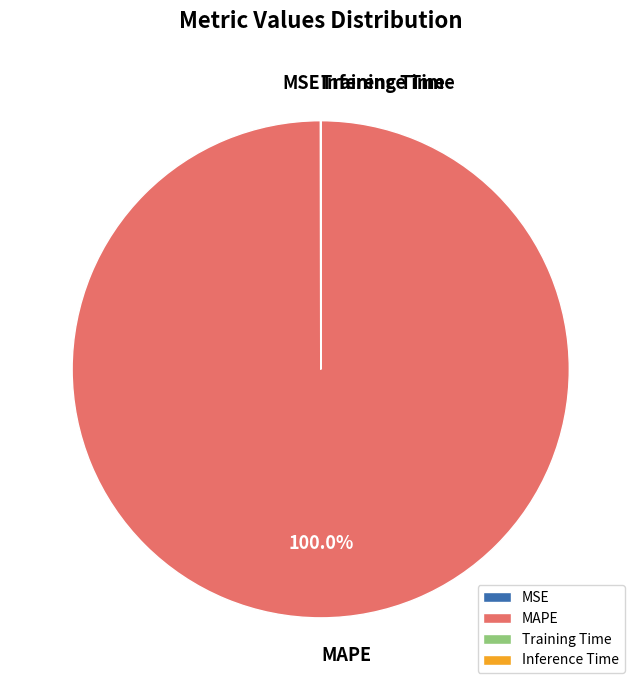

Does MAPE represent more than half of the total?

Yes